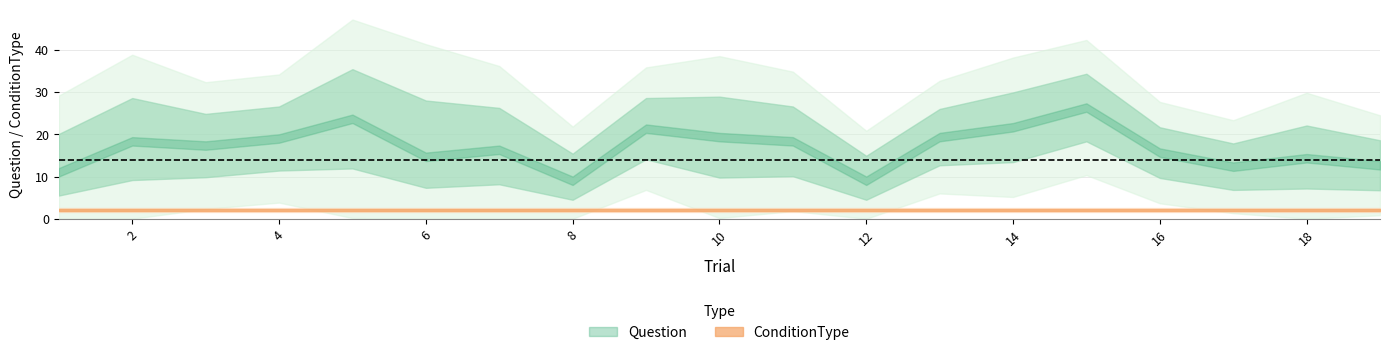

What is the value of the ConditionType point at the 2nd from the left?

2